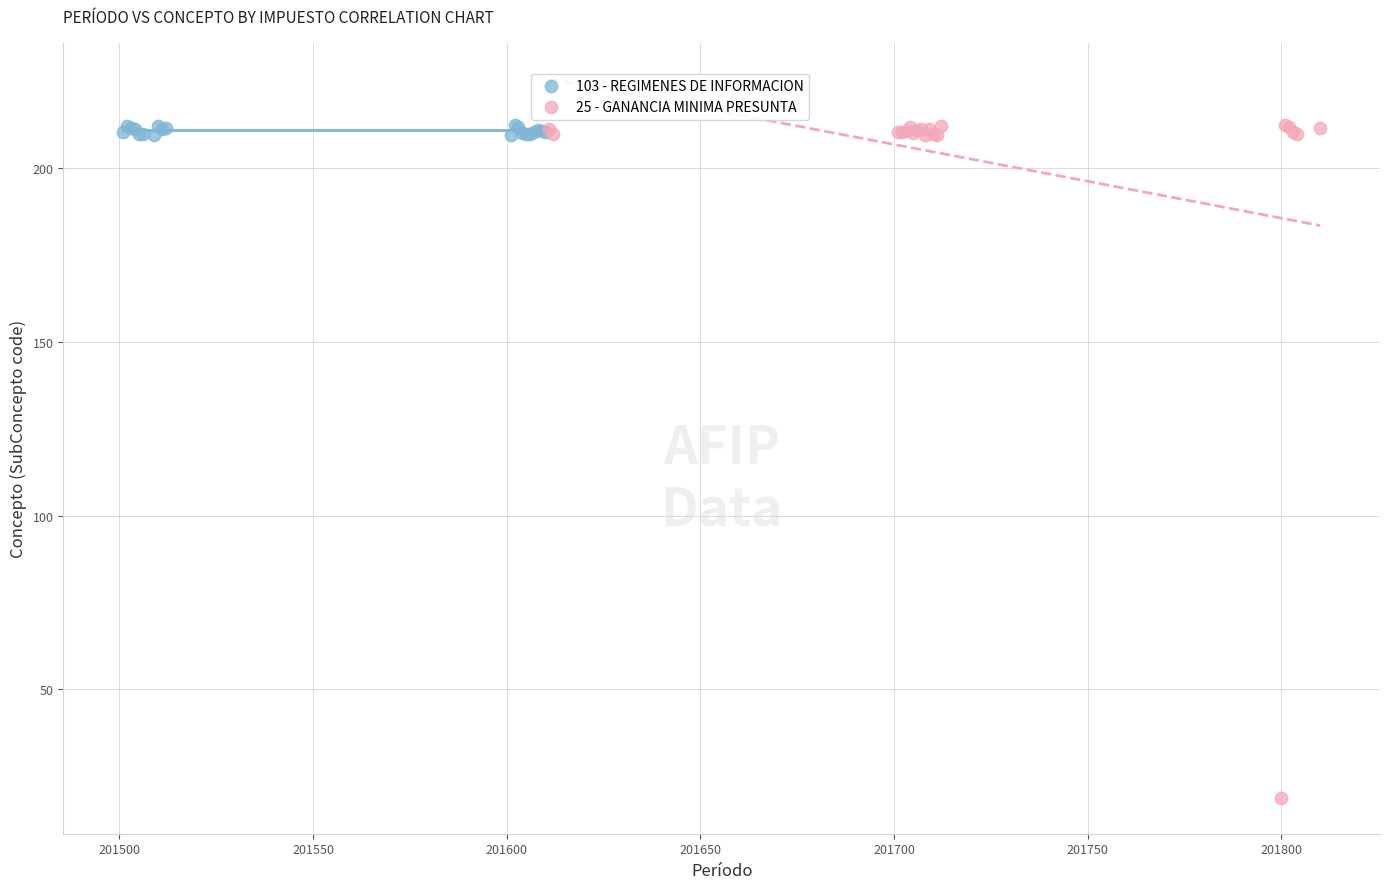

Which series has the widest spread of Y values?

25 - GANANCIA MINIMA PRESUNTA